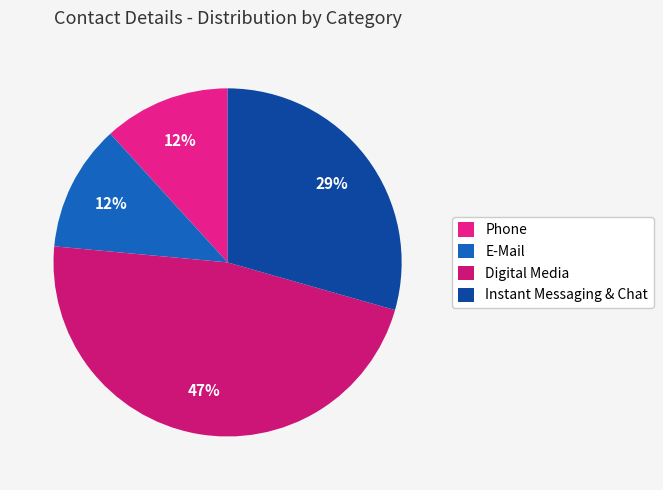

What portion of the pie excludes Digital Media?

52.9%